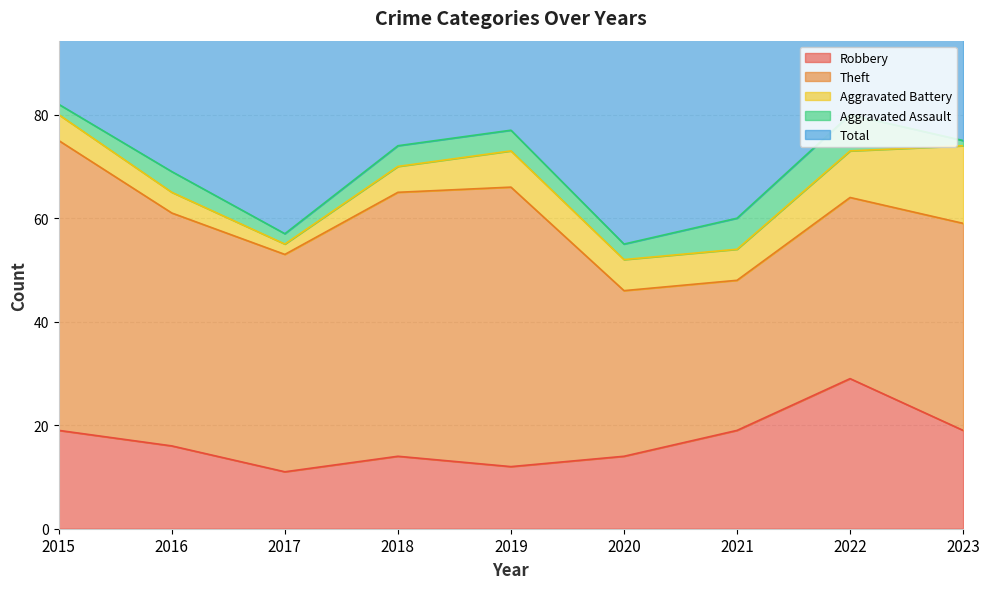

What are all the series names shown in the legend?

Robbery, Theft, Aggravated Battery, Aggravated Assault, Total